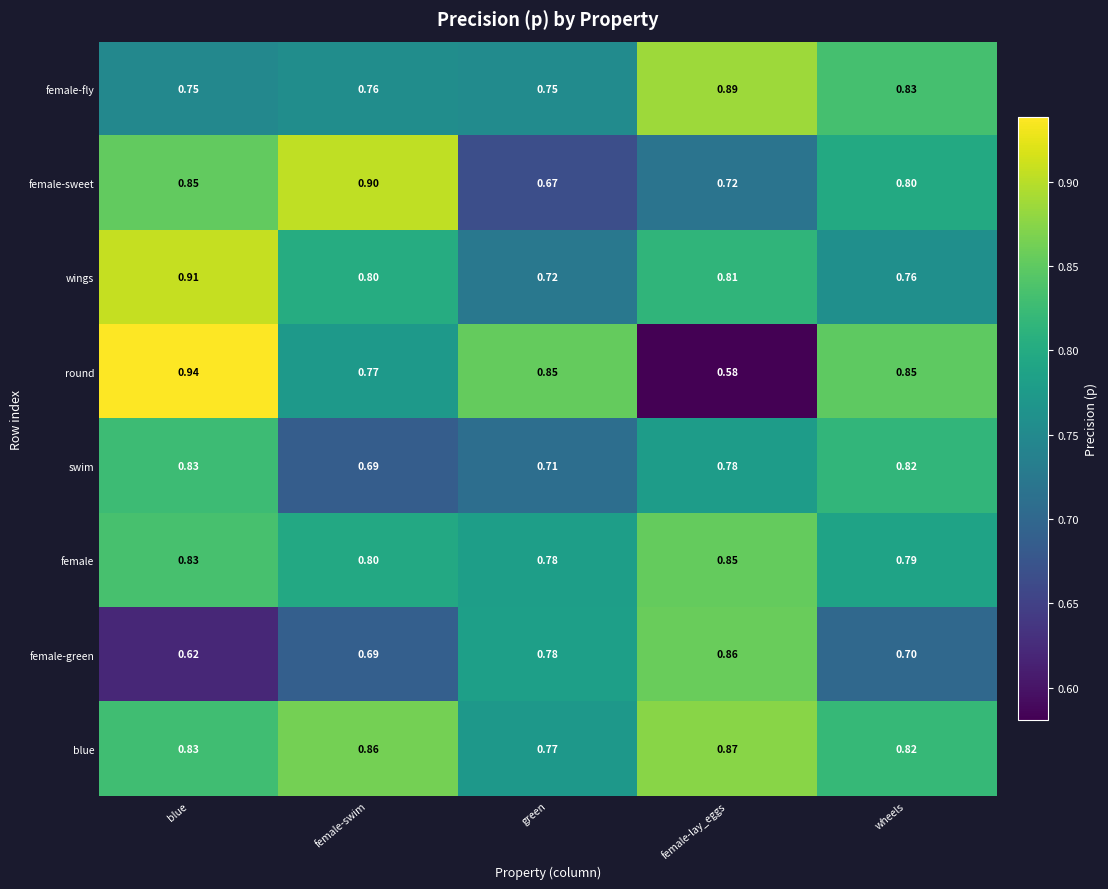

At how many categories does at least one series exceed 0?

5